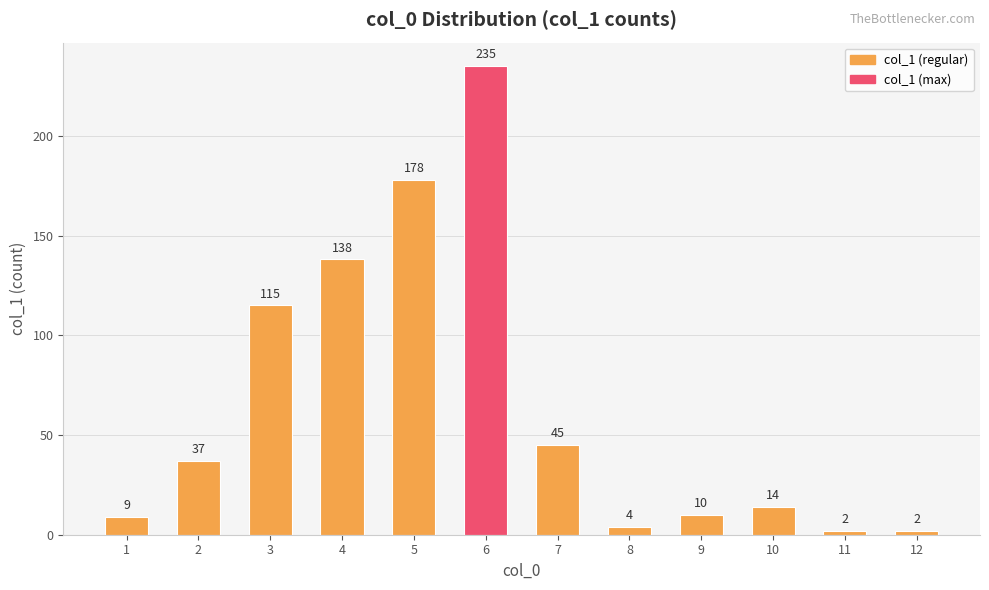

What is the greatest value displayed?

235